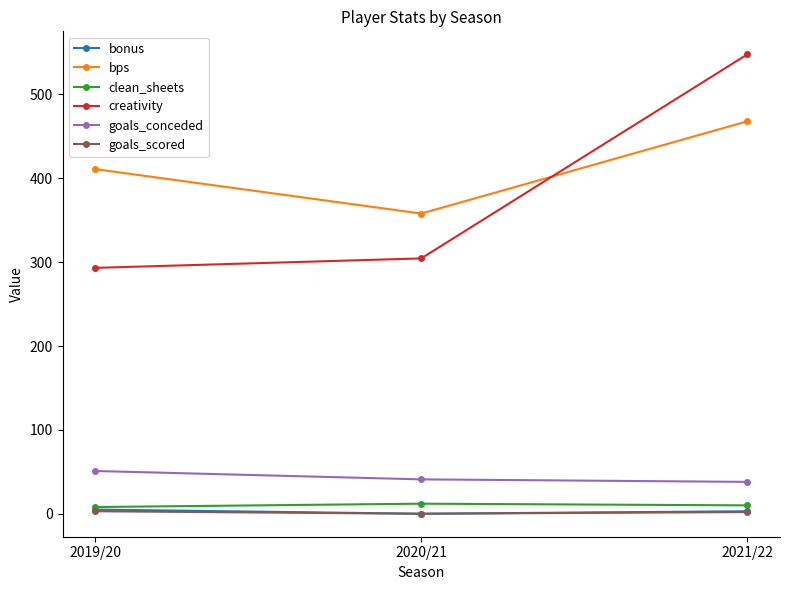

Read the goals_conceded value at 2019/20.

51.0